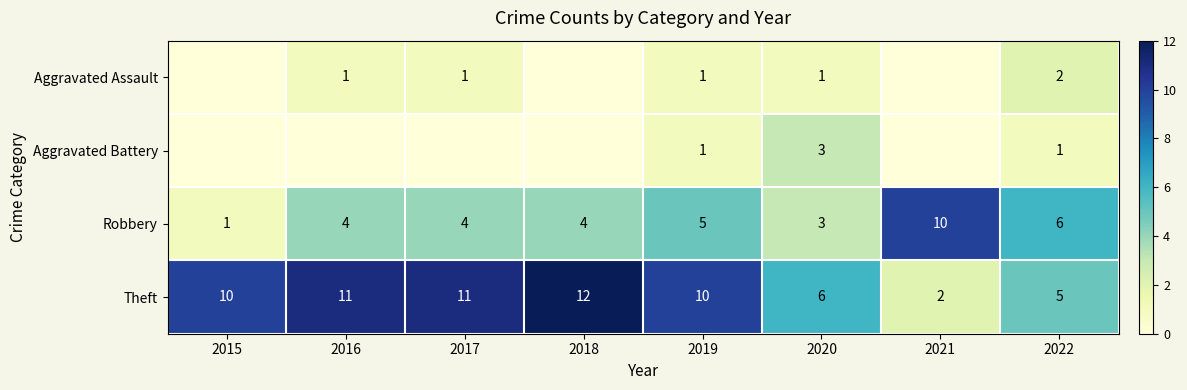

How many Theft values are between 6 and 11?

5